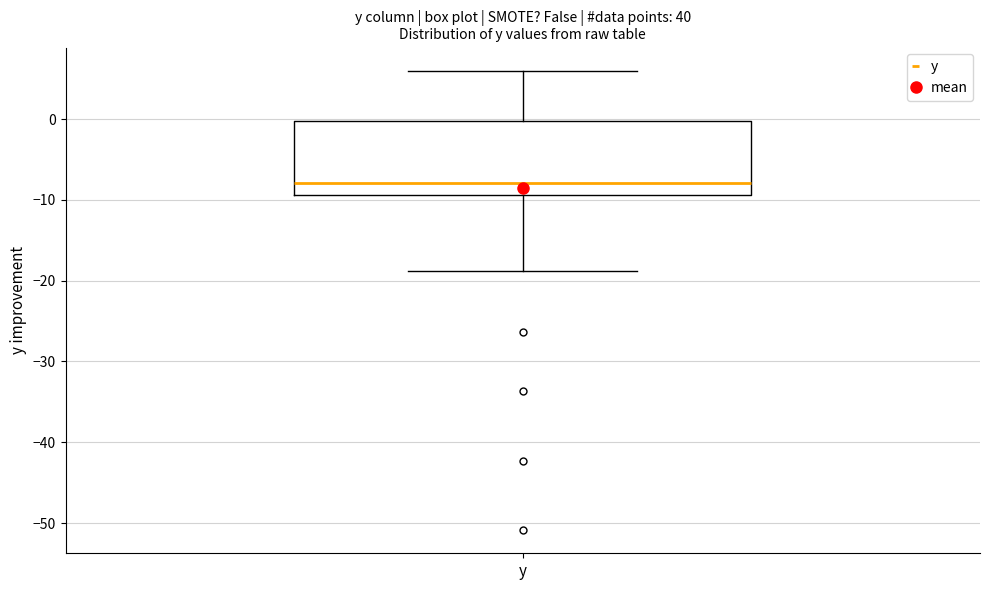

Transcribe this box plot: give where the median line is, the range the box spans, and where the two whiskers end, as read against the y-axis. The values are not printed on the chart, so give them approximately, as read against the axis.

median -8, box -9 to 0, whiskers -19 to 6